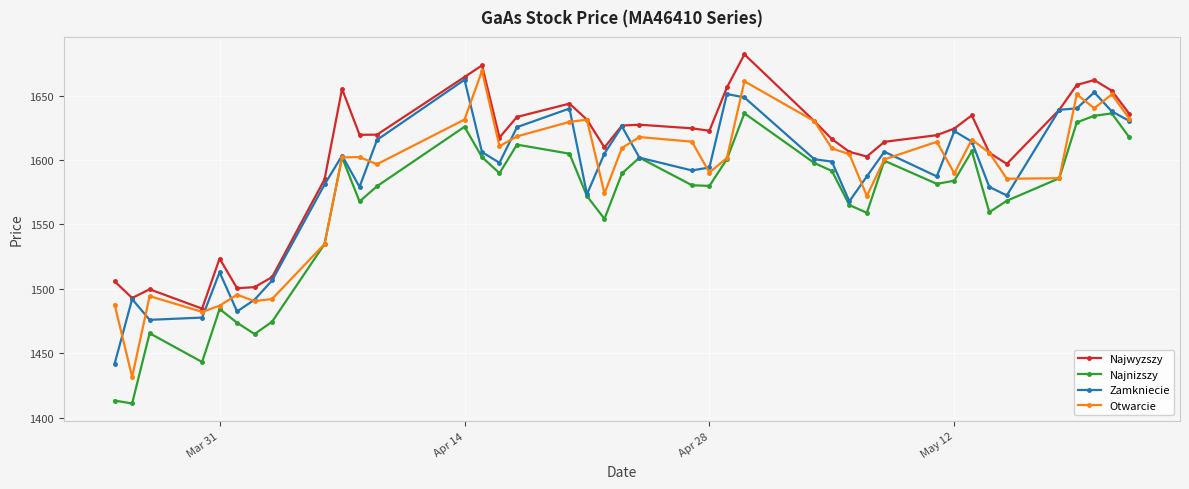

True or false: Najwyzszy and Najnizszy cross at least once.

False